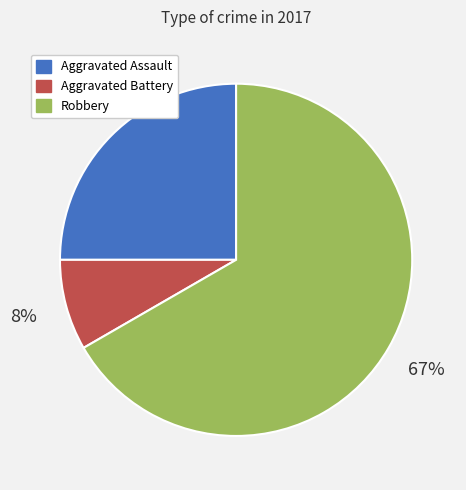

Which slice is the smallest?

Aggravated Battery